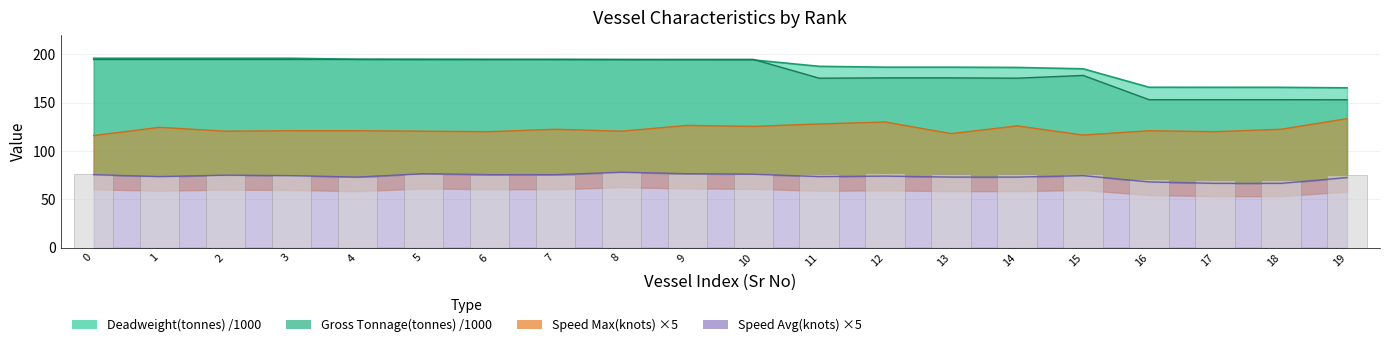

Reading left to right, transcribe all the data shown in this chart.

Deadweight(tonnes): 196.0	196.0	196.0	196.0	194.9	194.8	194.7	194.7	194.4	194.3	194.3	187.6	186.7	186.7	186.5	185.1	166.0	165.9	165.9	165.4
Gross Tonnage(tonnes): 194.8	194.8	194.8	194.8	194.8	194.8	194.8	194.8	194.8	194.8	194.8	175.3	175.7	175.7	175.4	178.2	153.1	153.1	153.1	153.0
Speed Max(knots): 116.0	124.5	120.5	121.0	121.0	120.5	120.0	122.5	120.5	126.5	125.5	128.0	130.0	118.0	126.0	116.5	121.0	120.0	122.5	133.5
Speed Avg(knots): 75.5	73.5	75.0	74.5	73.0	76.5	75.5	75.5	78.0	76.5	76.0	73.5	74.0	73.0	73.0	74.5	68.0	66.5	66.5	72.5